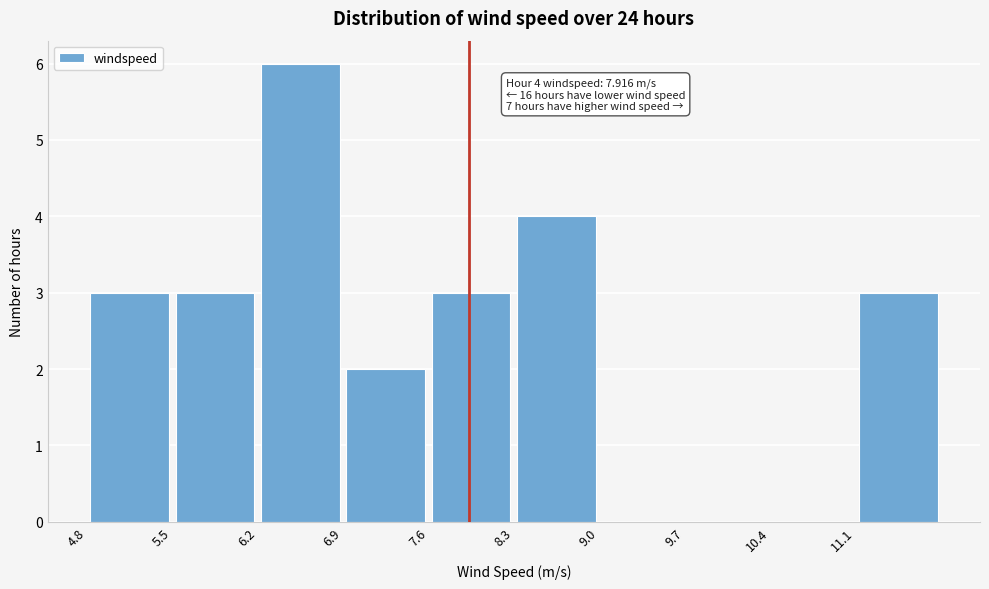

Over which range of the x-axis is the bar tallest?

6.2 to 6.9